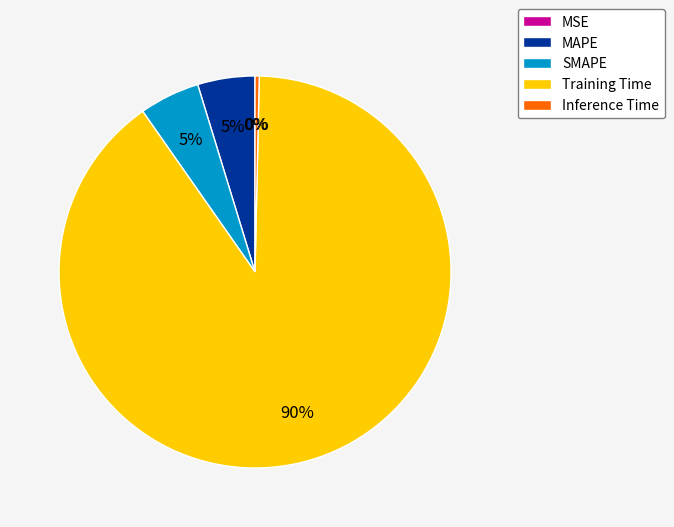

Between MAPE and SMAPE, which is larger?

SMAPE